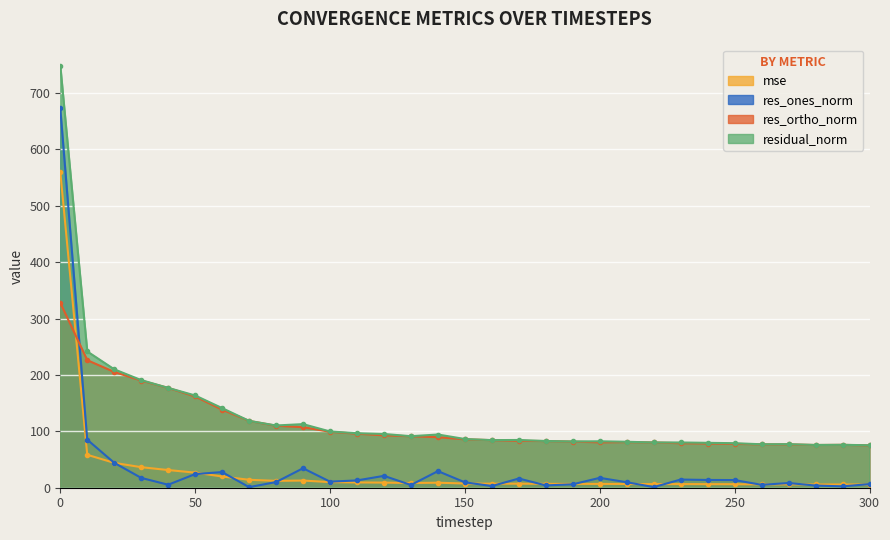

How many lines are shown in the chart?

4